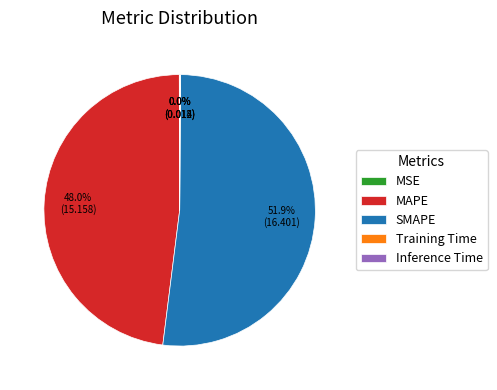

Which slice is the largest?

SMAPE